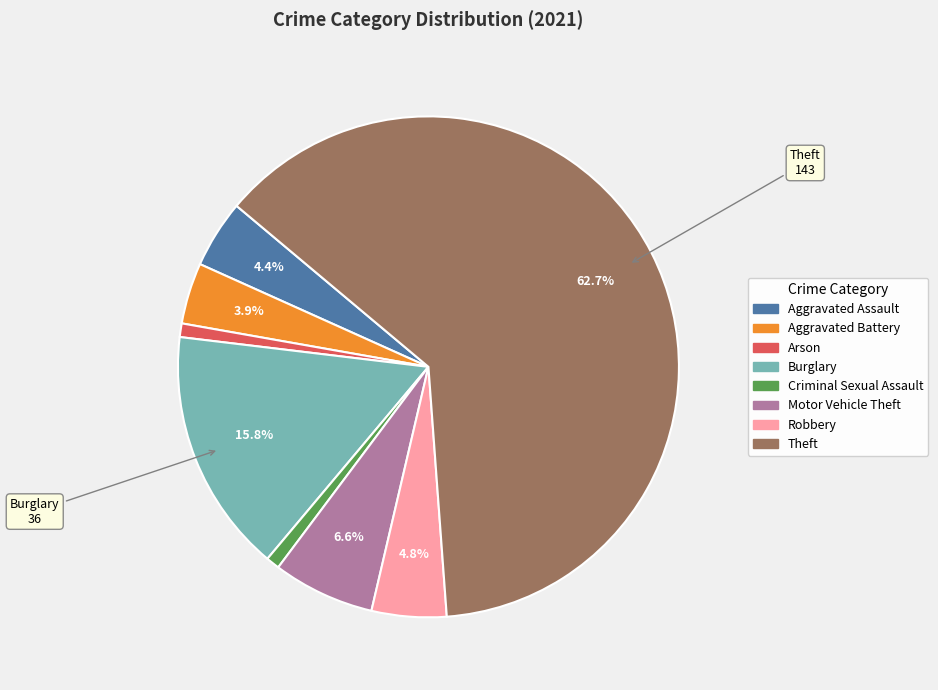

Is there a majority slice in this chart?

Yes